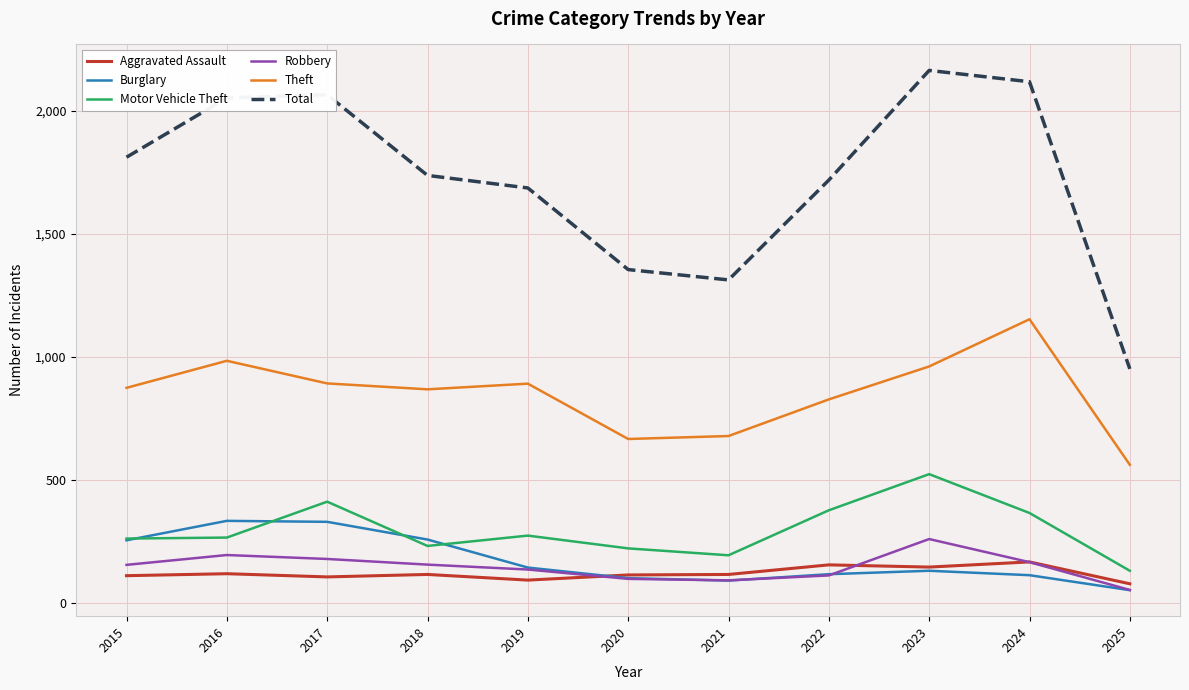

True or false: Motor Vehicle Theft and Theft cross at least once.

False